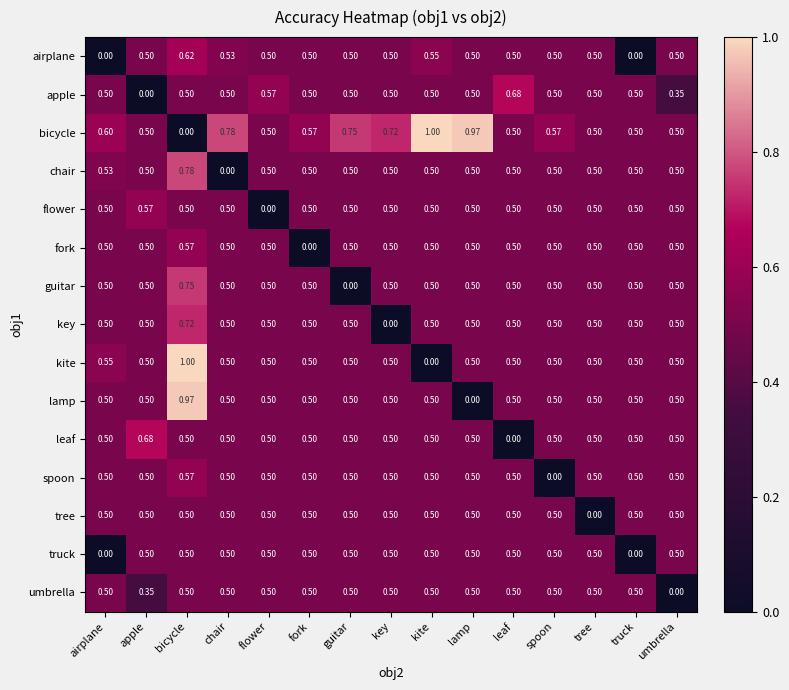

Where is chair nearest to the value 0?

chair